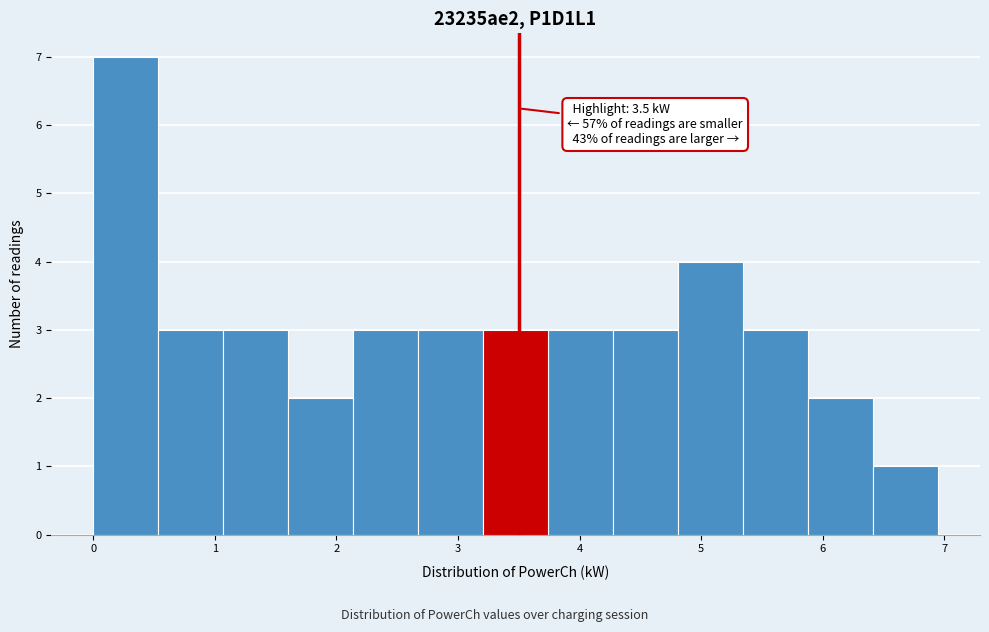

Over which range of the x-axis is the bar tallest?

0.0 to 0.5